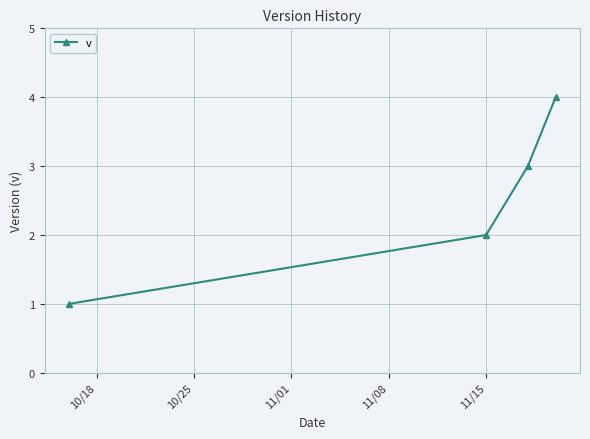

How many categories are shown in the chart?

4